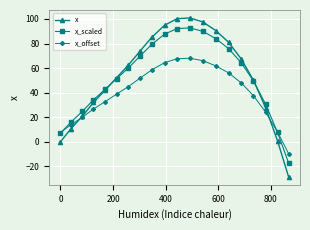

What is the smallest value displayed?

-28.5